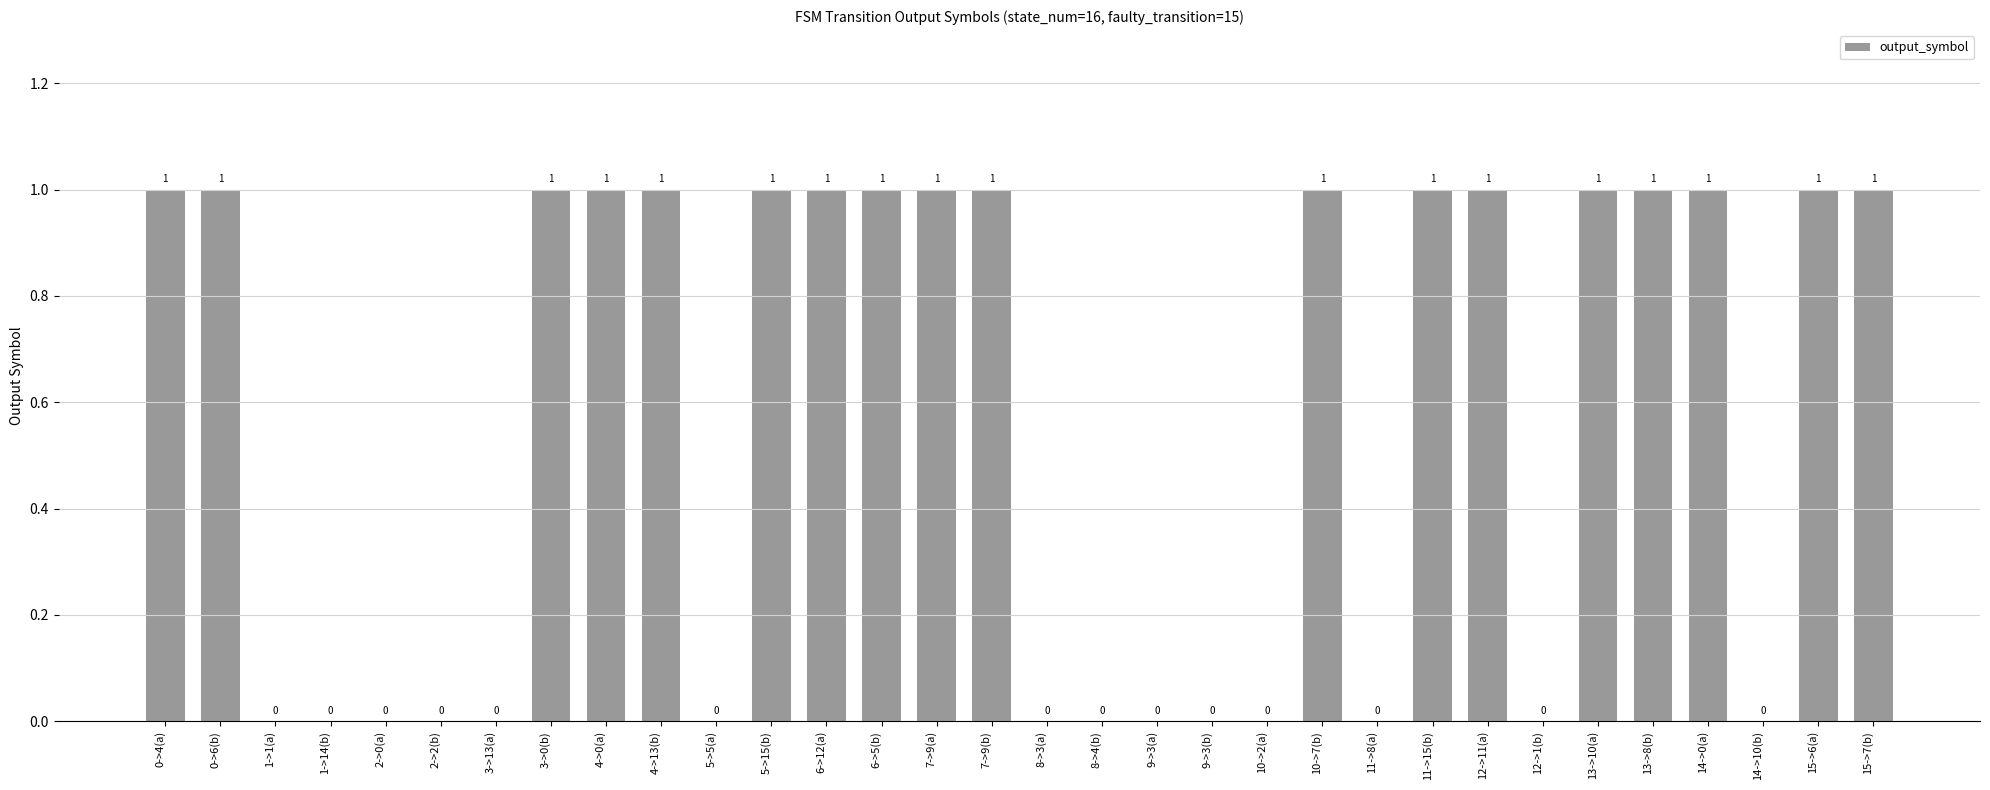

What is the sum of all values?

18